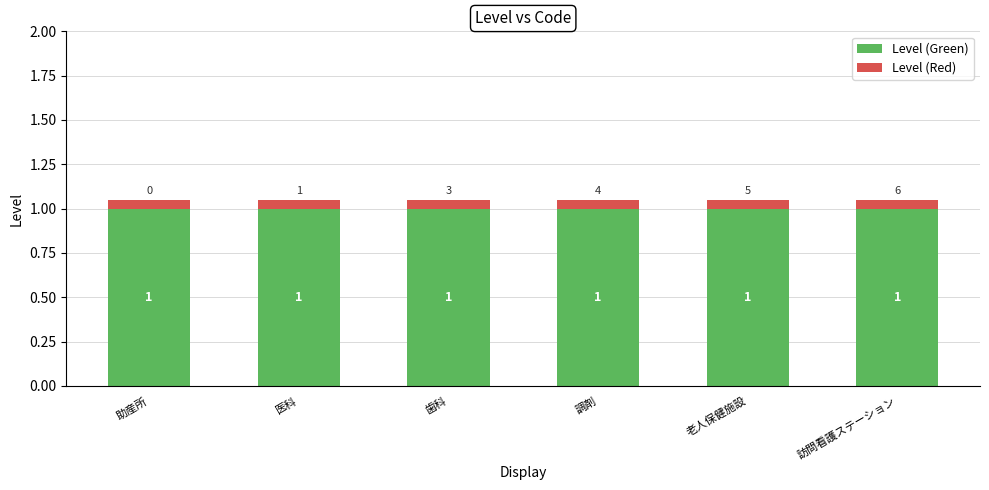

What are all the series names shown in the legend?

Level (Green), Level (Red)